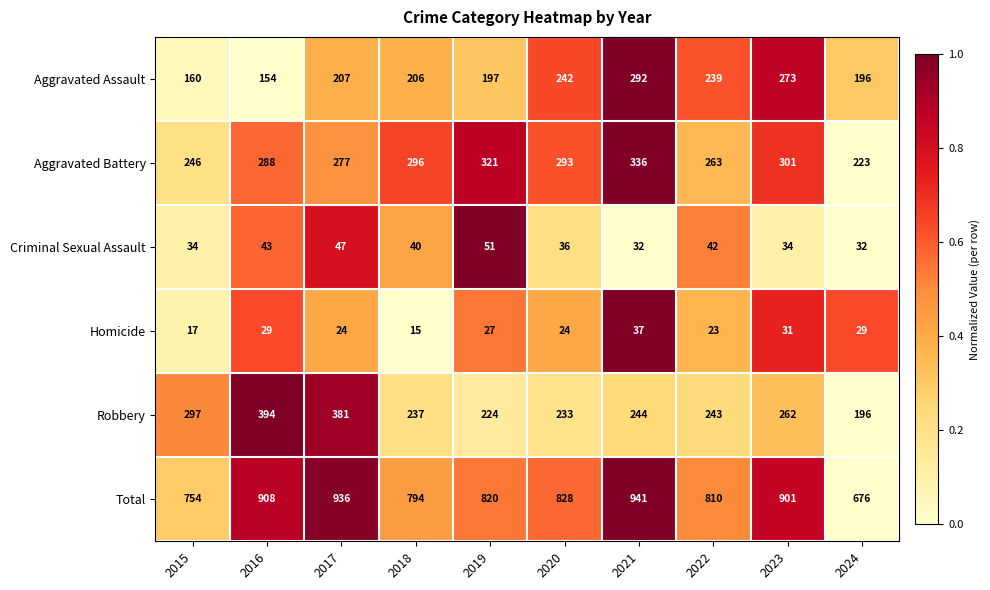

What is the maximum value shown in the chart?

941